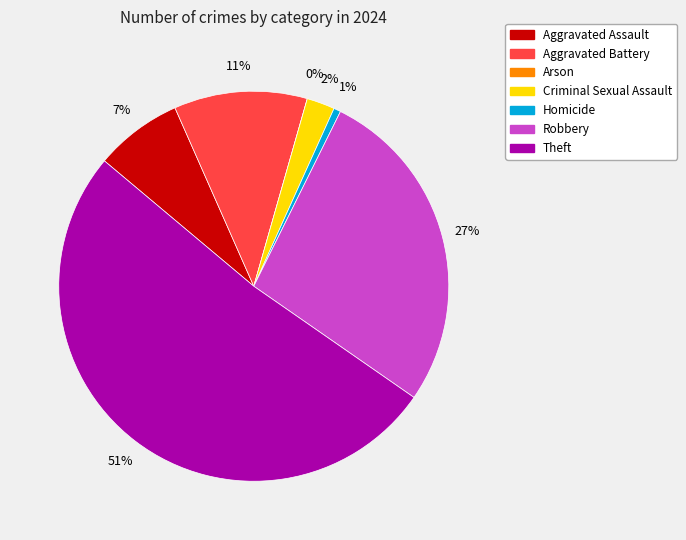

Which slice is the smallest?

Arson